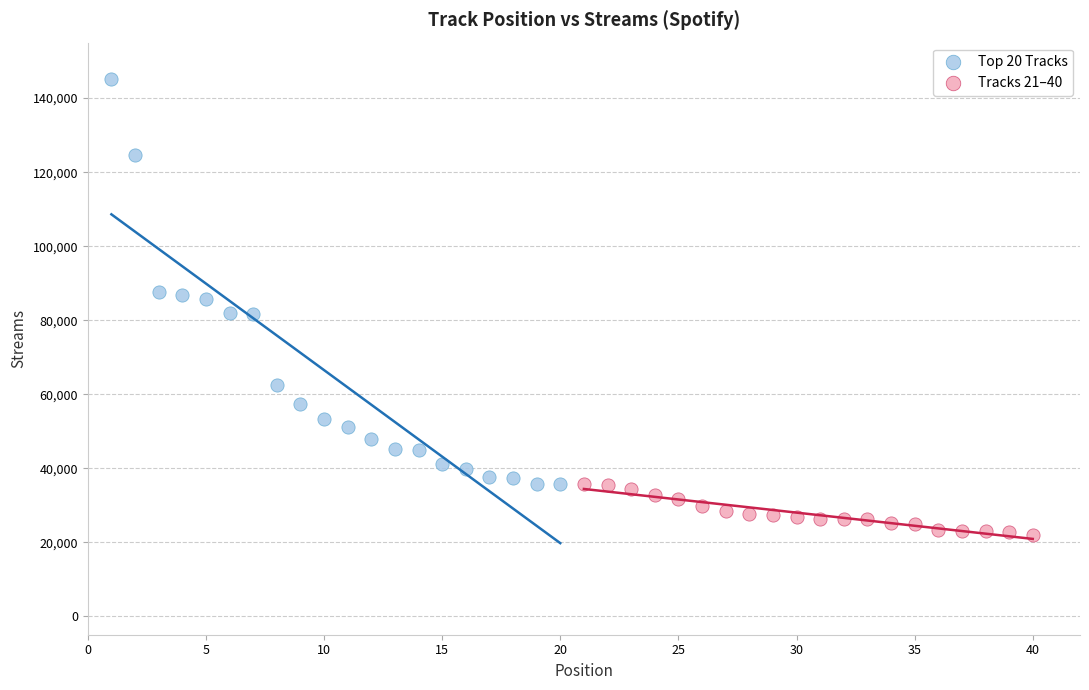

Which series has the widest spread of Y values?

Top 20 Tracks